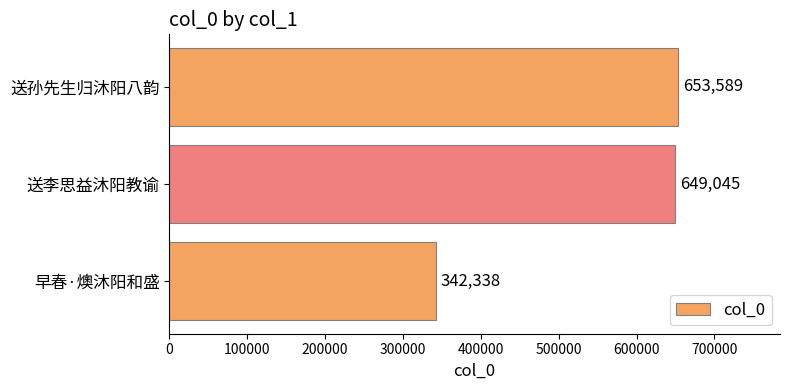

List the labels in order of value, largest first.

送孙先生归沐阳八韵, 送李思益沐阳教谕, 早春·燠沐阳和盛